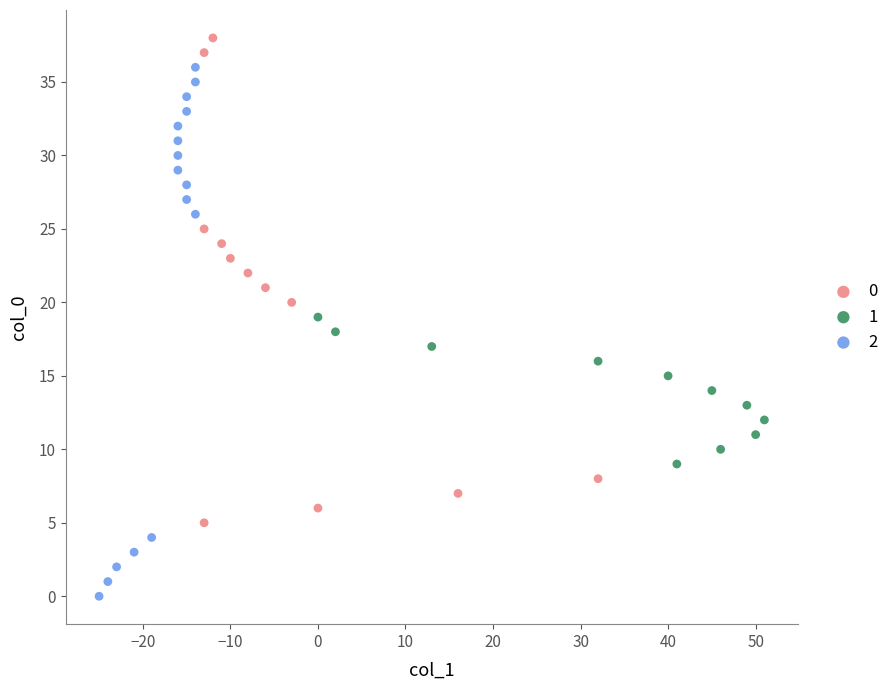

What are all the series names shown in the legend?

0, 1, 2